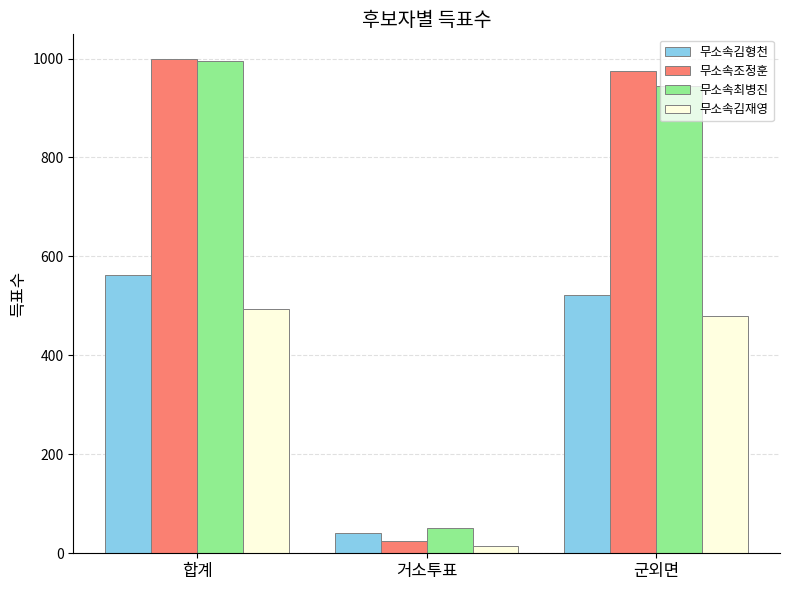

What is the label of the 3rd bar from the left?

군외면